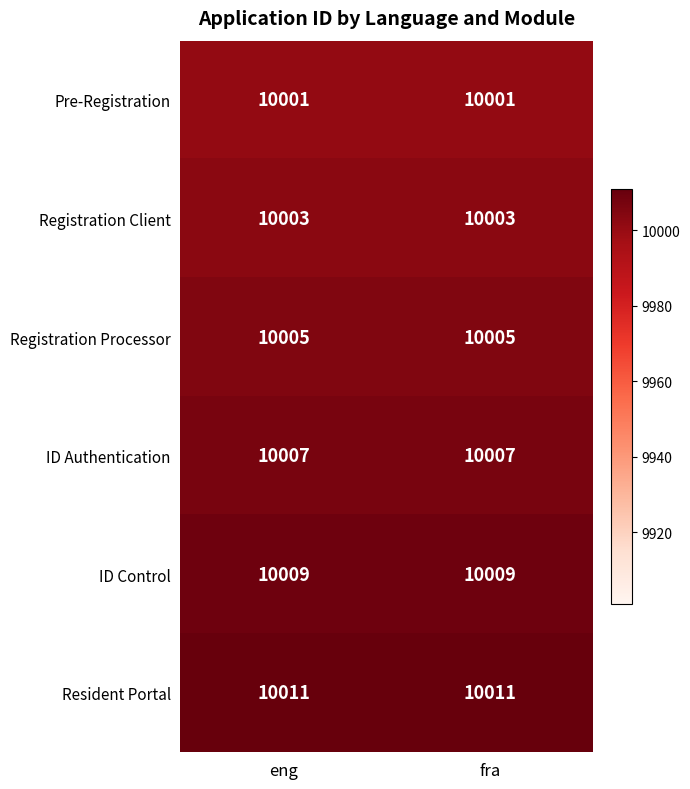

Rank the series by their average value, from lowest to highest.

Pre-Registration, Registration Client, Registration Processor, ID Authentication, ID Control, Resident Portal